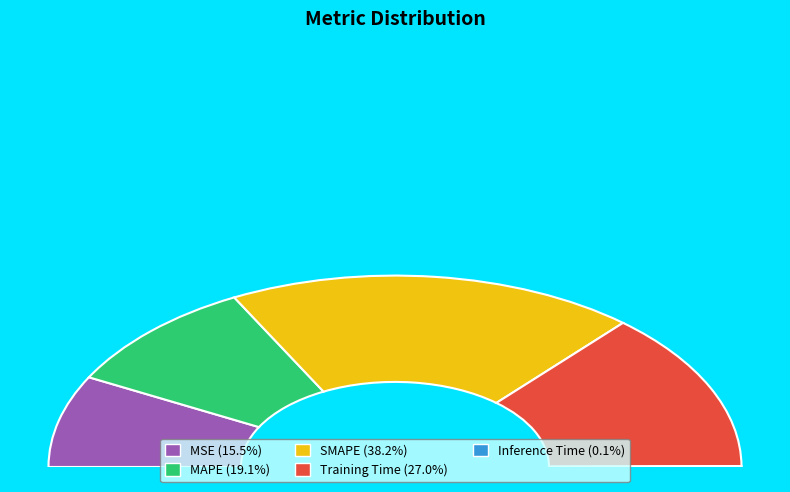

Is it true that MAPE is 19% of the pie?

True